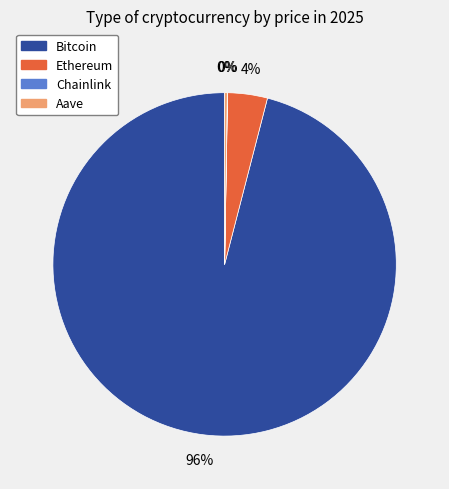

What is the majority slice?

Bitcoin